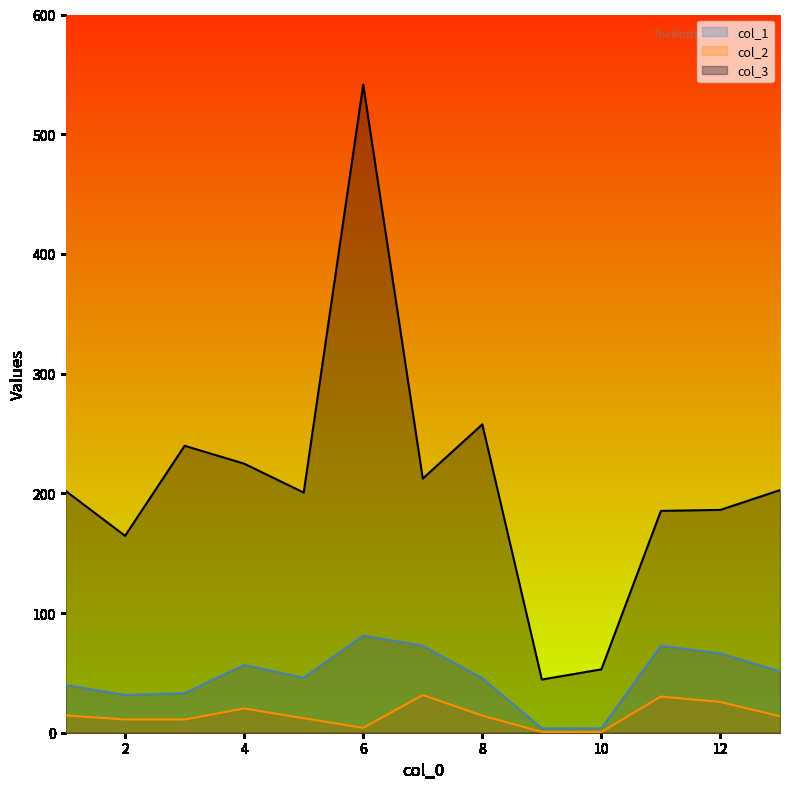

Rank the categories by col_1 value from lowest to highest.

9, 10, 2, 3, 1, 8, 5, 13, 4, 12, 11, 7, 6